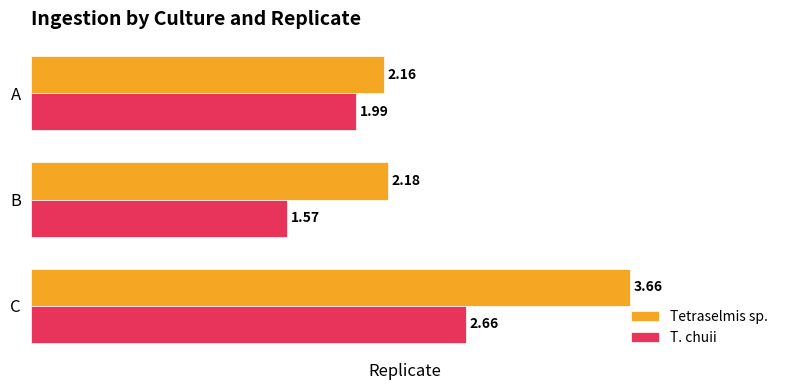

Where is Tetraselmis sp. nearest to the value 2?

A